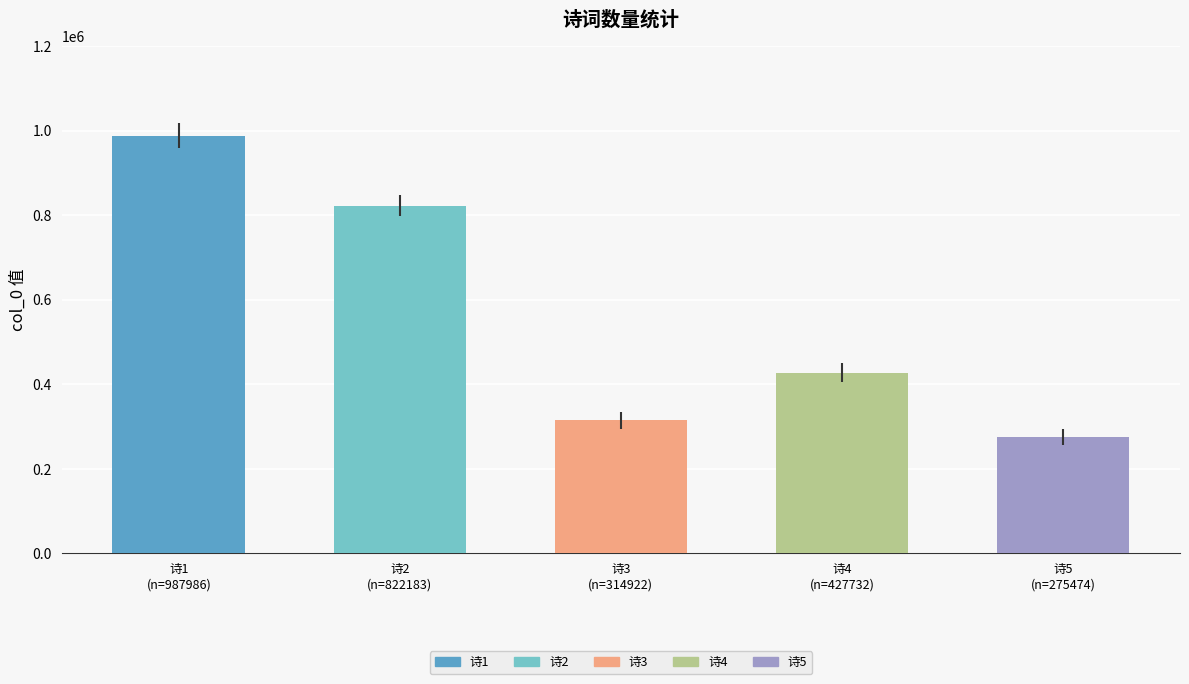

What is the maximum value shown in the chart?

987986